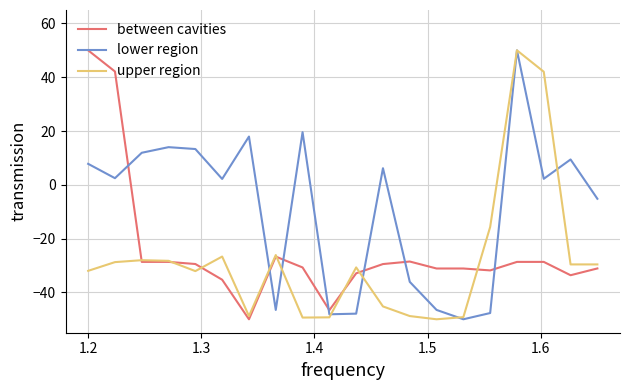

After their last crossing, which series has the higher values: between cavities or lower region?

lower region